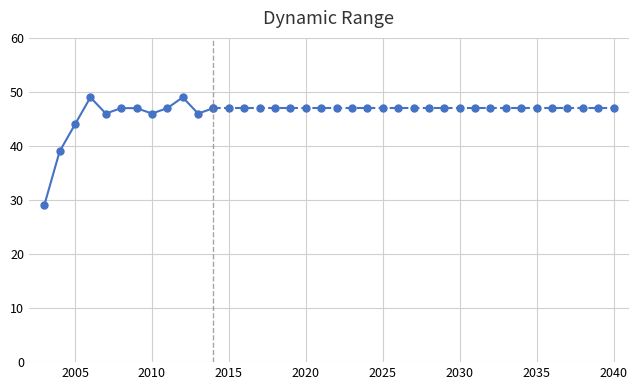

What is the difference between the second highest and minimum values?

20